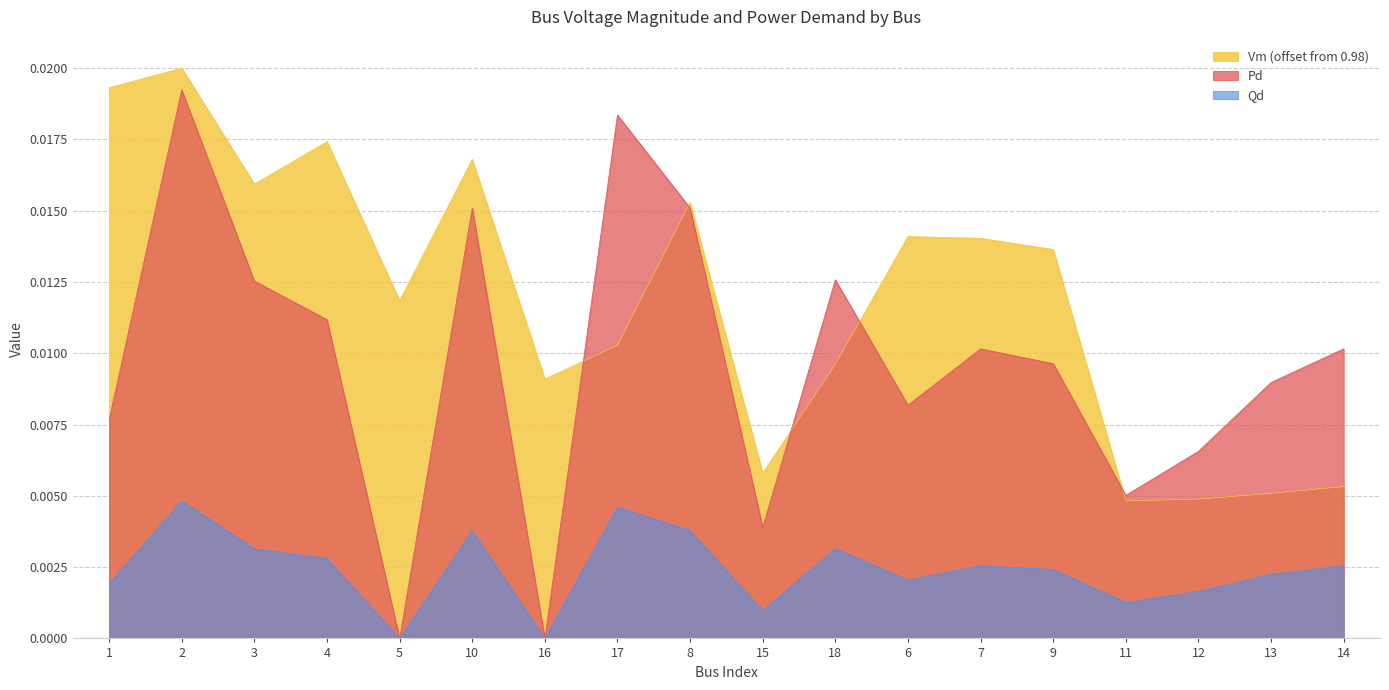

Which series has the widest spread of values?

Pd